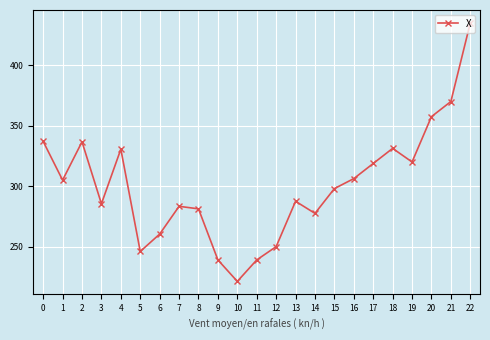

What is the sum of all values?

6916.6